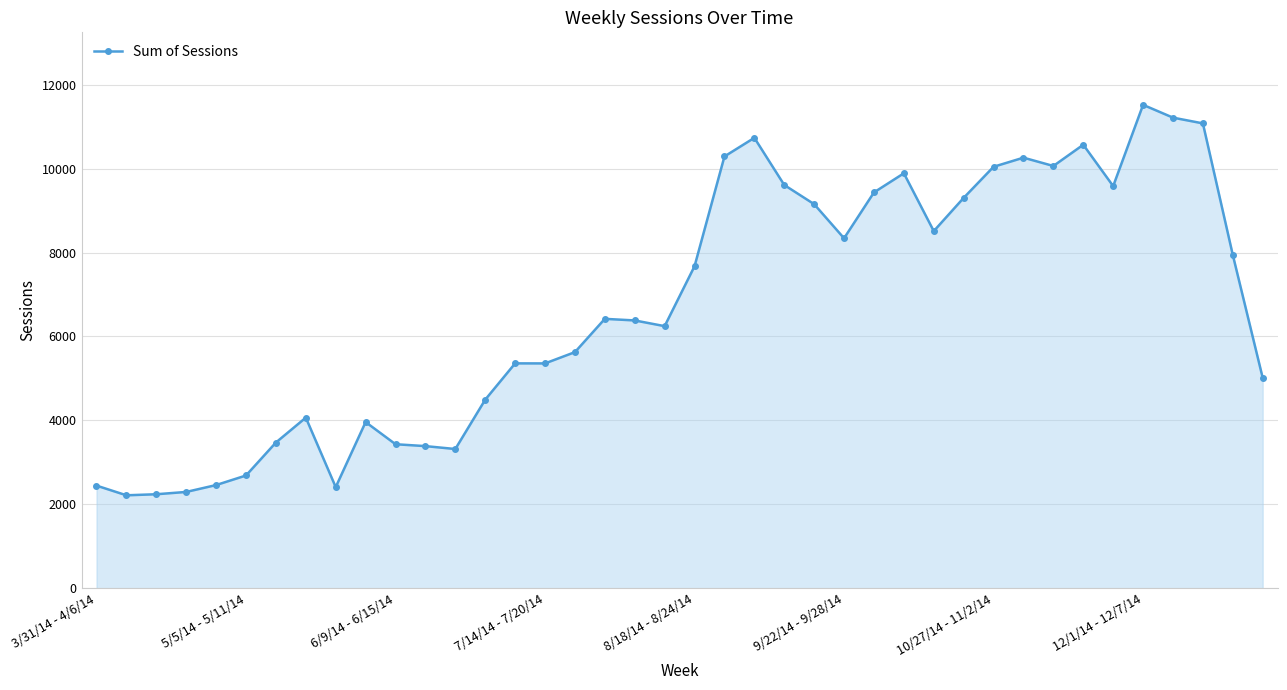

What is the sum of all values?

268462